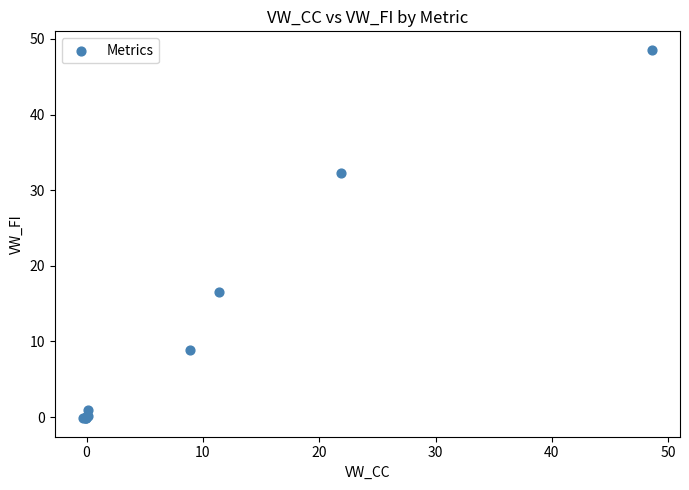

What Y value in the scatter plot is closest to 24?

16.6